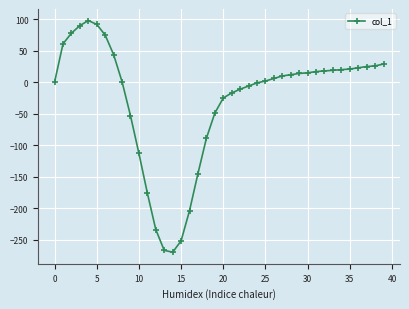

What is the greatest value displayed?

98